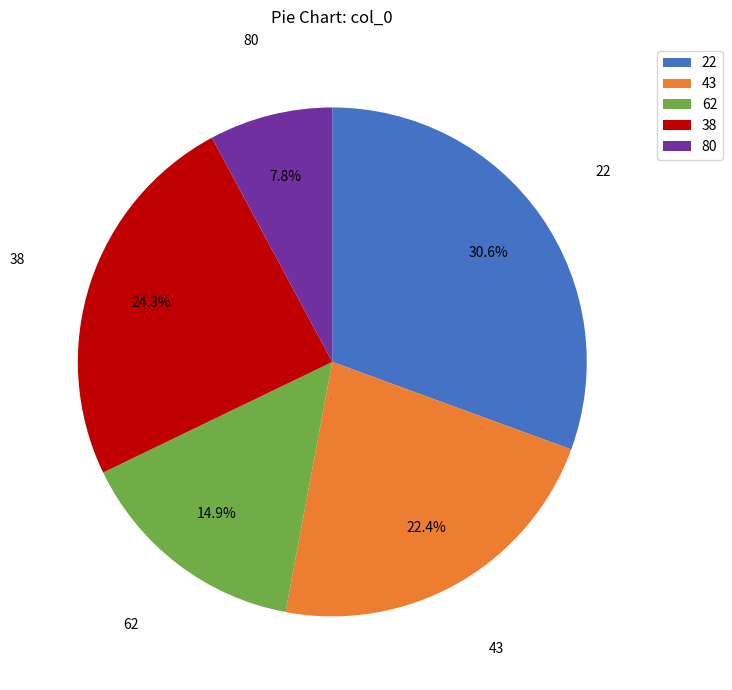

Count the number of slices in the pie.

5